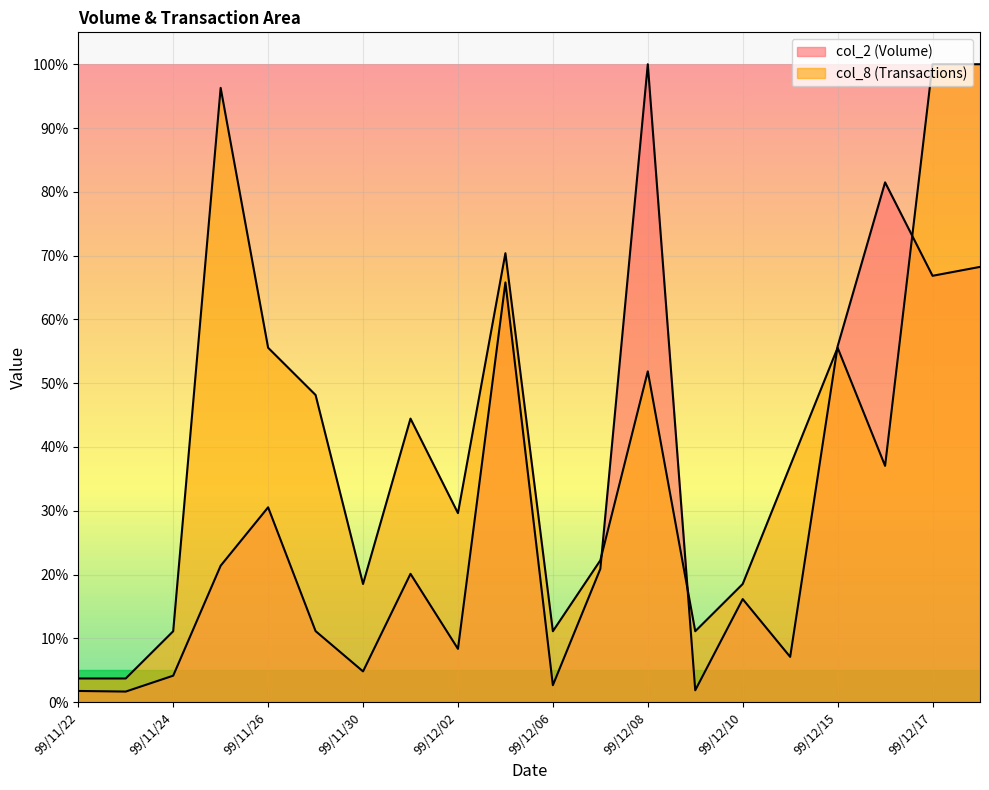

Rank the series at 99/11/25 from highest to lowest value.

col_8, col_2